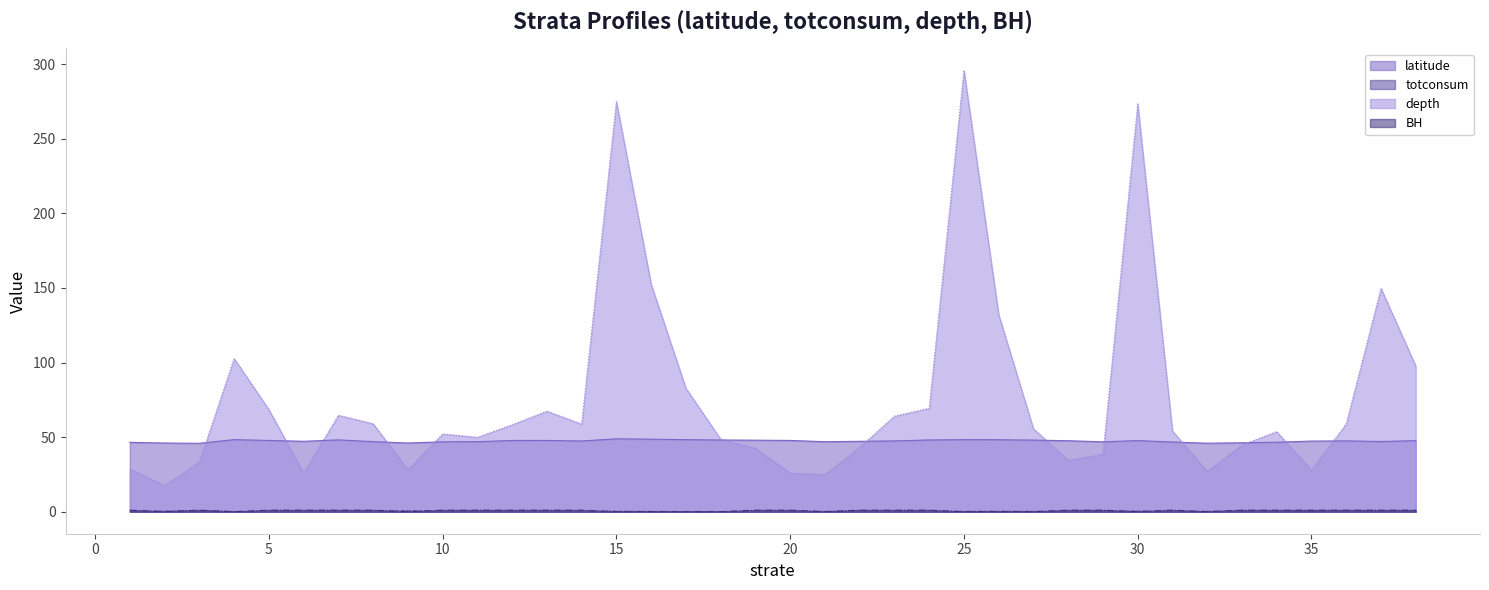

The value of depth at 8 is 59.0. True or false?

True